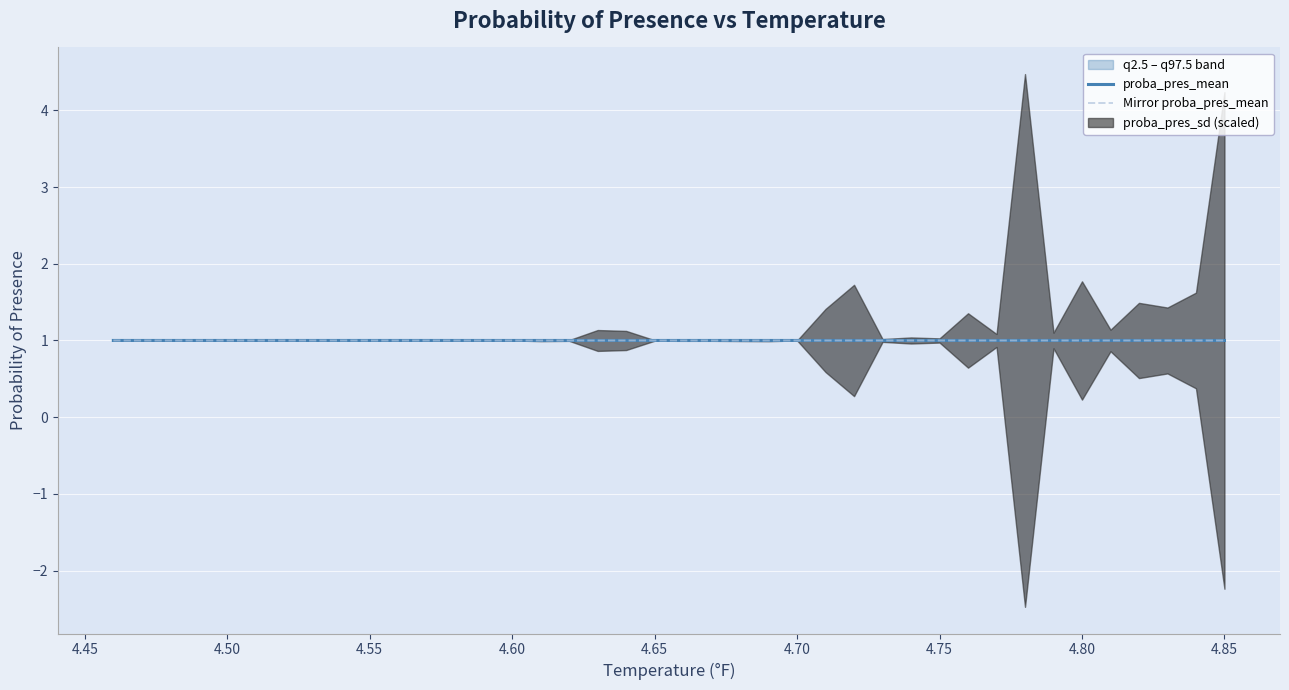

True or false: proba_pres_mean has a value of 1.0 at 4.50.

True